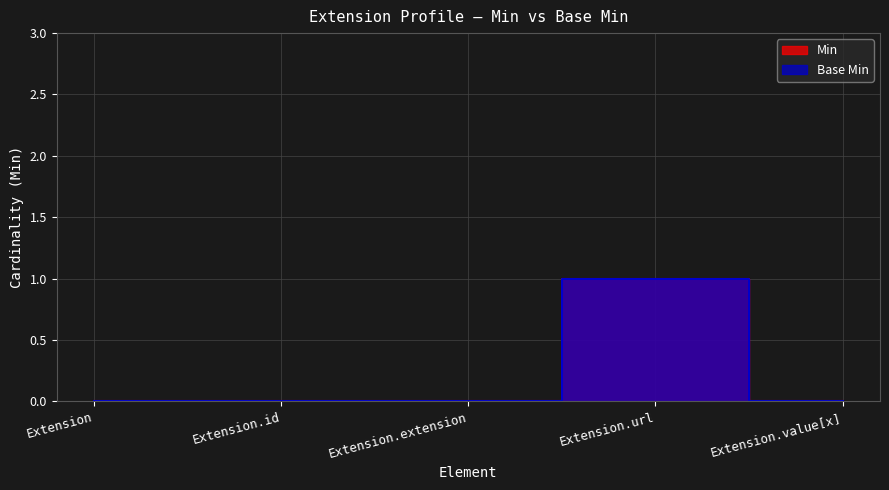

Reading right to left, transcribe all the data shown in this chart.

Min: 0	1	0	0	0
Base Min: 0	1	0	0	0